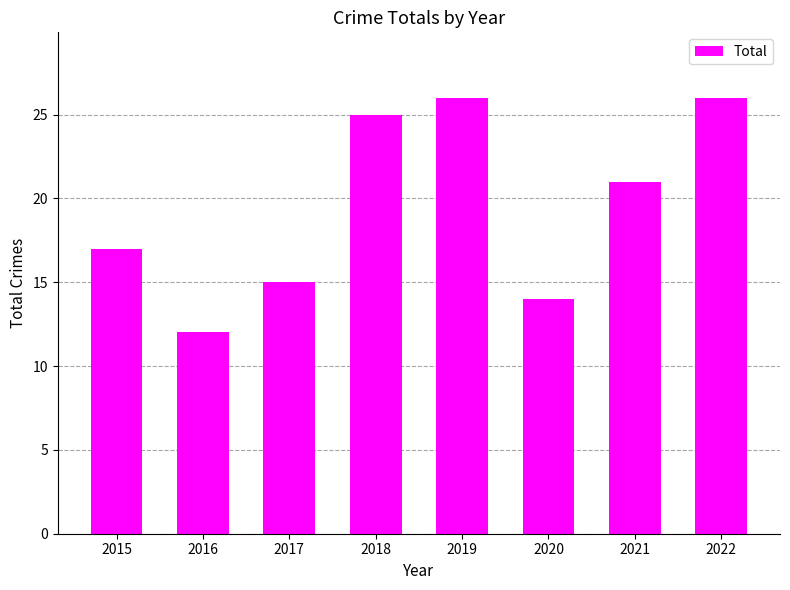

Is it true that the value at 2015 is 24?

False